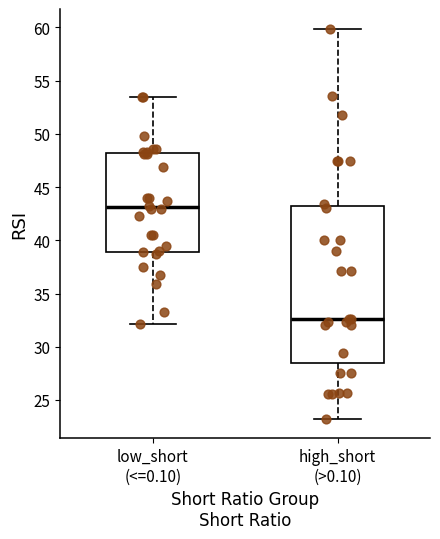

Which box's median line is the lowest?

high_short (>0.10)